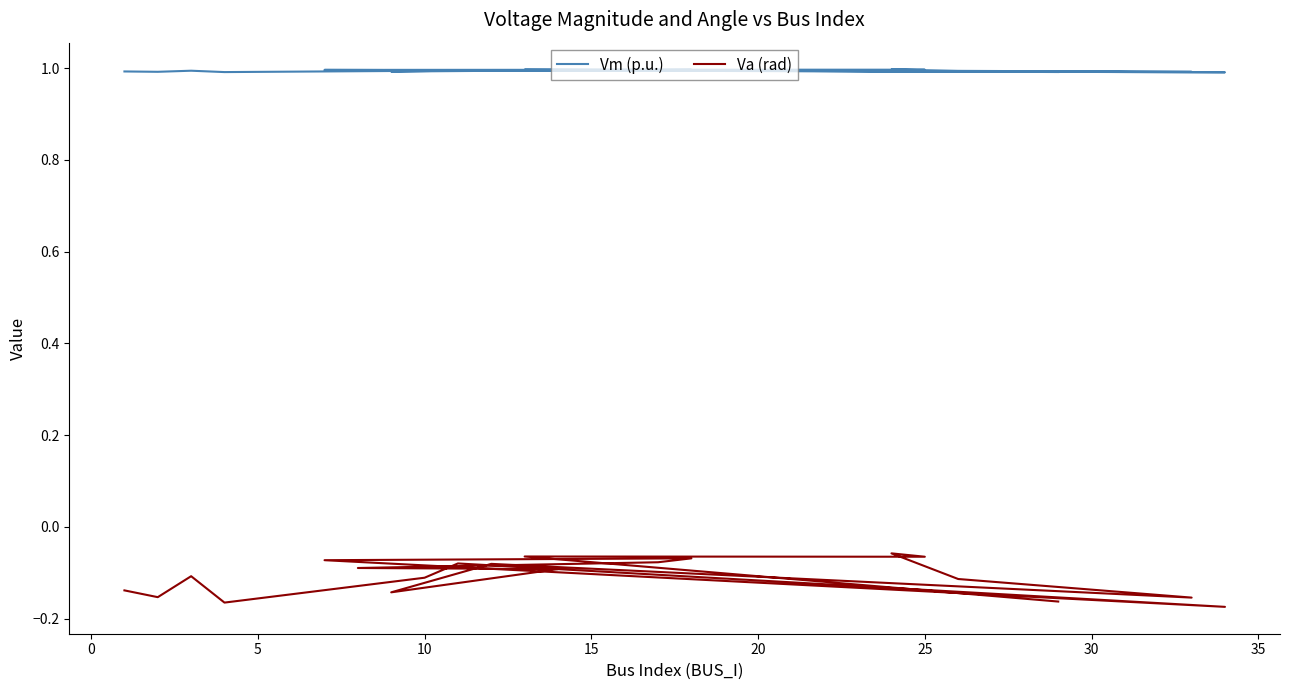

Is the value of Vm (p.u.) at 30 greater than the value of Va (rad) at 18?

Yes